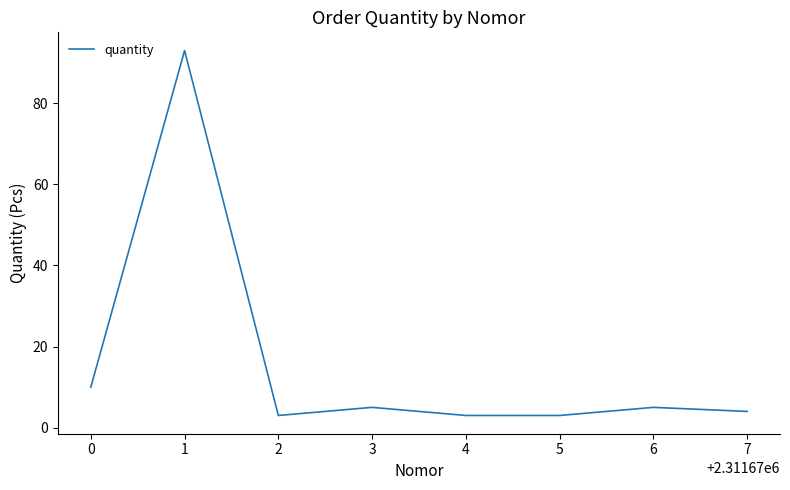

What is the maximum value shown in the chart?

93